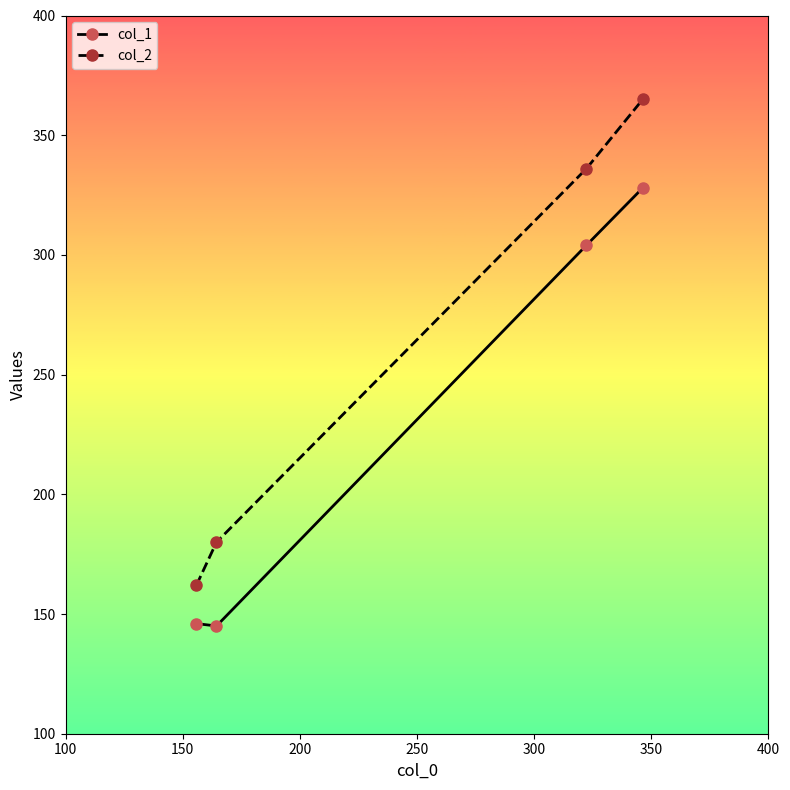

What is the smallest value displayed?

145